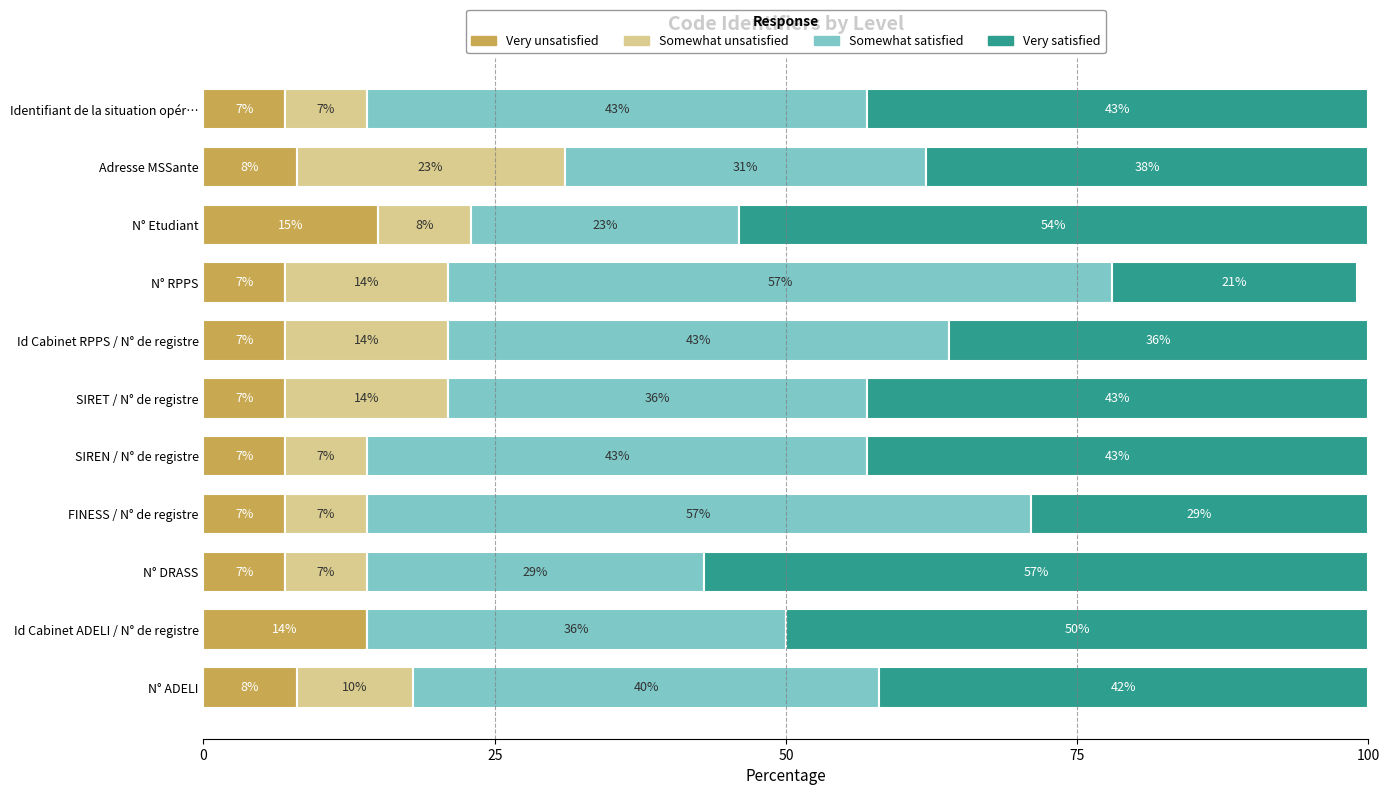

What is the maximum value for Very unsatisfied?

15.0